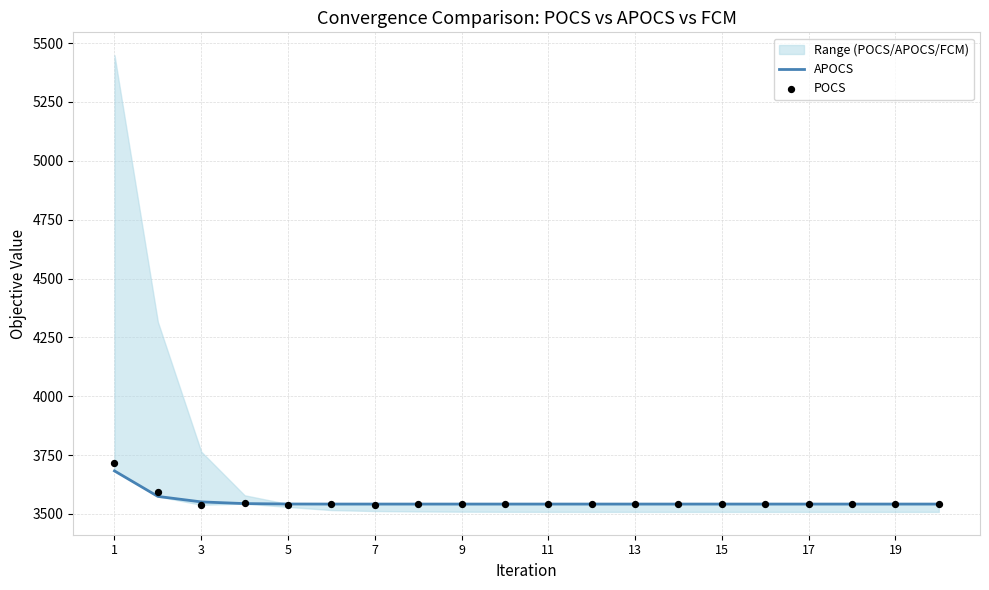

At how many categories does at least one series exceed 3677?

1